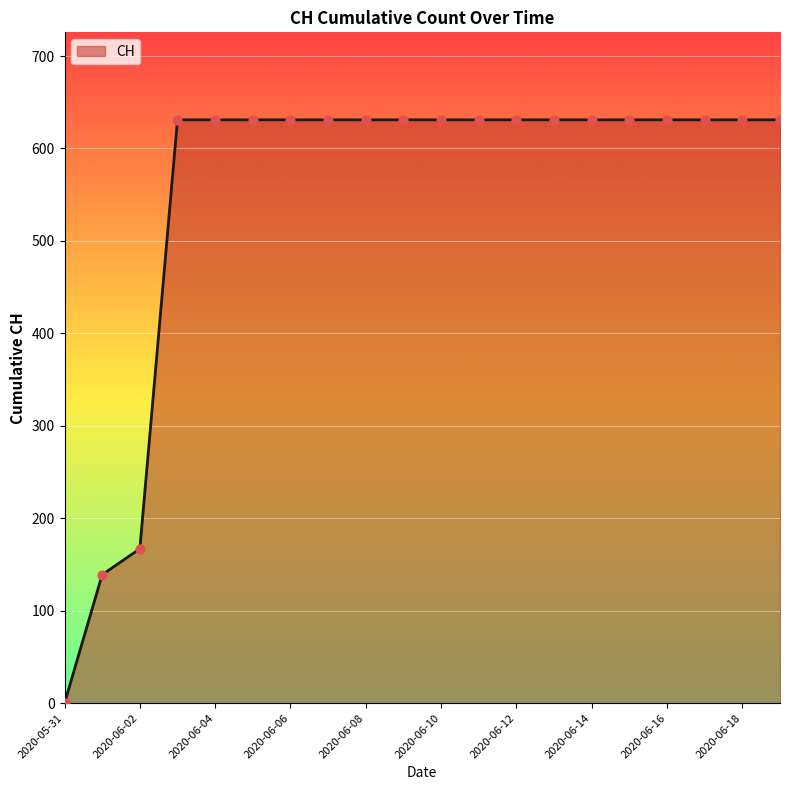

What is the difference between the maximum and minimum values?

631